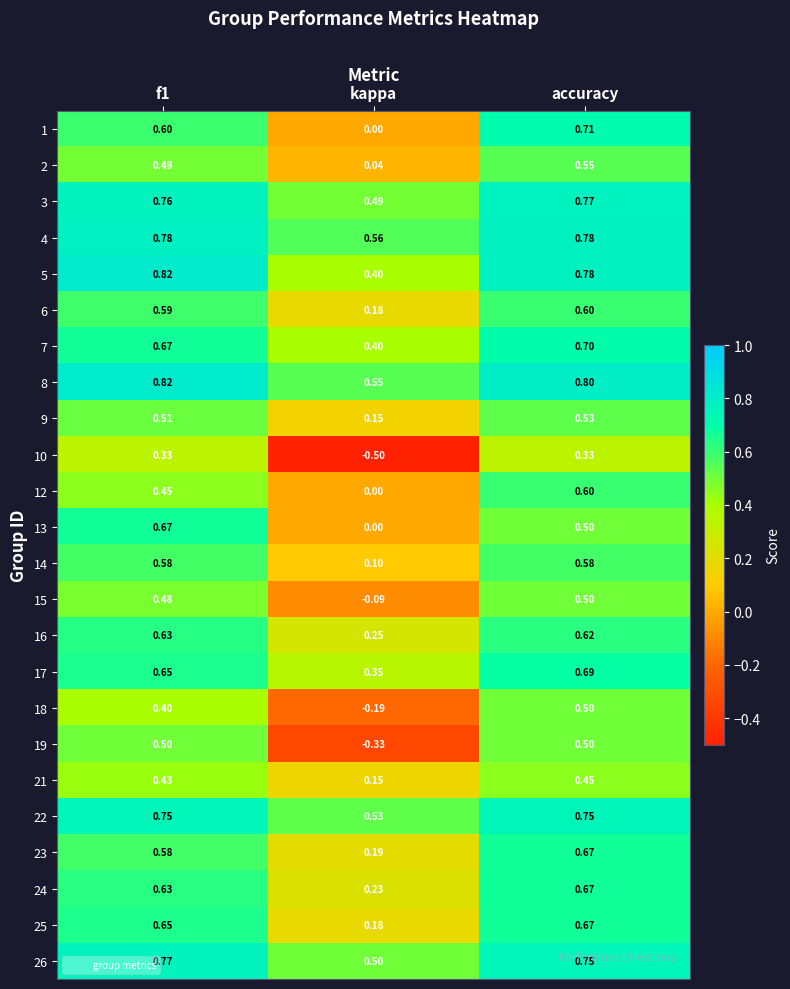

What is the spread (max minus min) of values at f1?

0.5